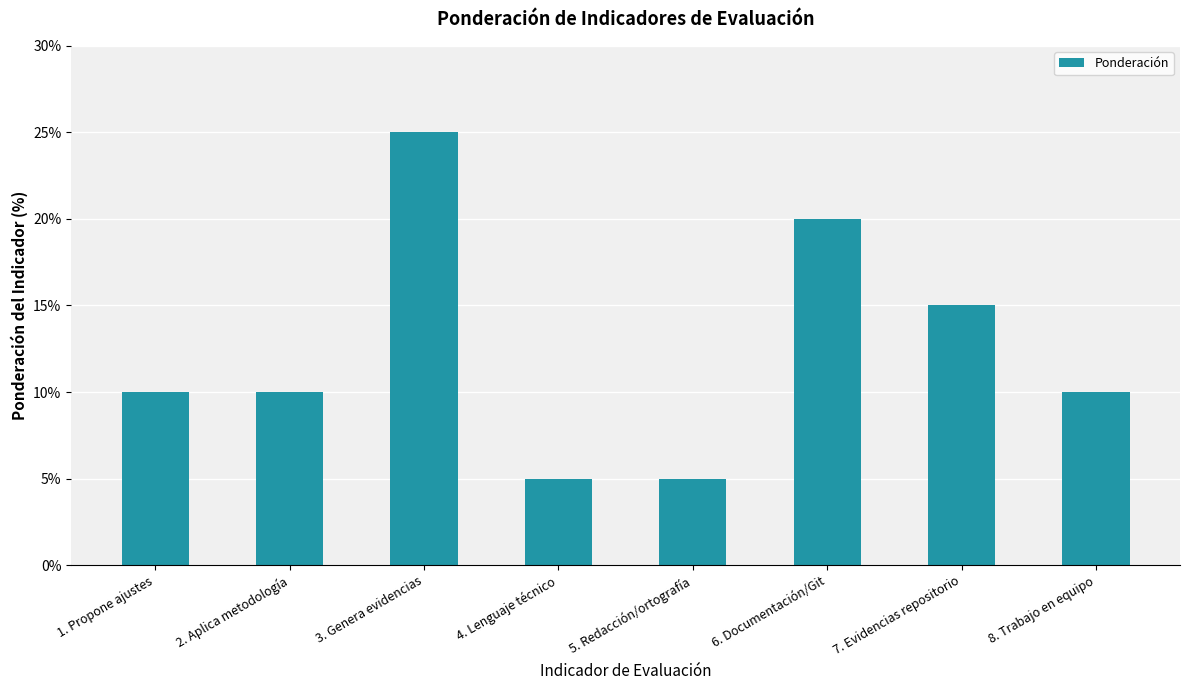

Where is the data nearest to the value 15?

7. Evidencias repositorio